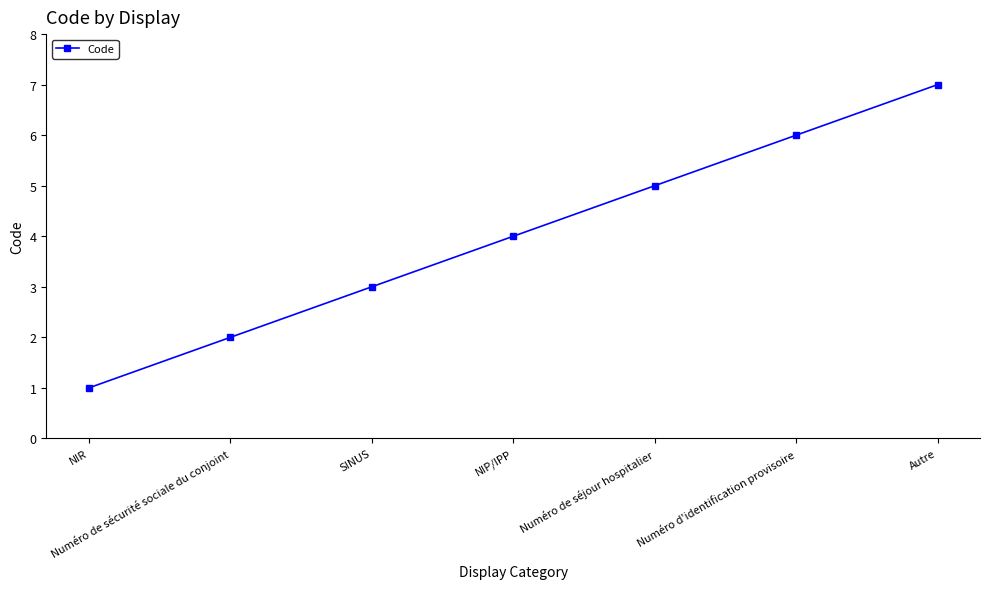

How many values are between 2 and 6?

5